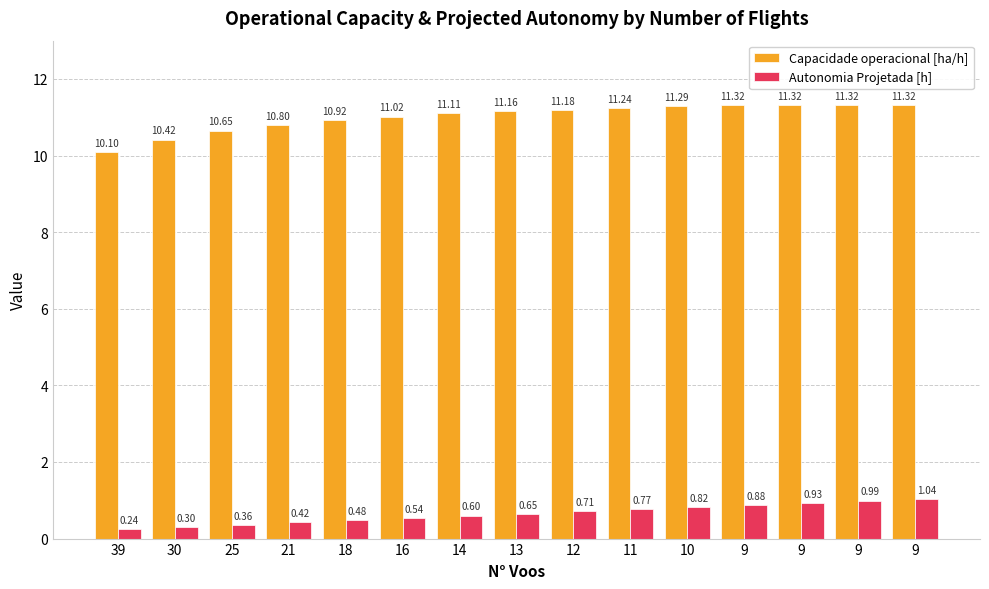

Rank the categories by Autonomia Projetada [h] value from highest to lowest.

9, 9, 9, 9, 10, 11, 12, 13, 14, 16, 18, 21, 25, 30, 39